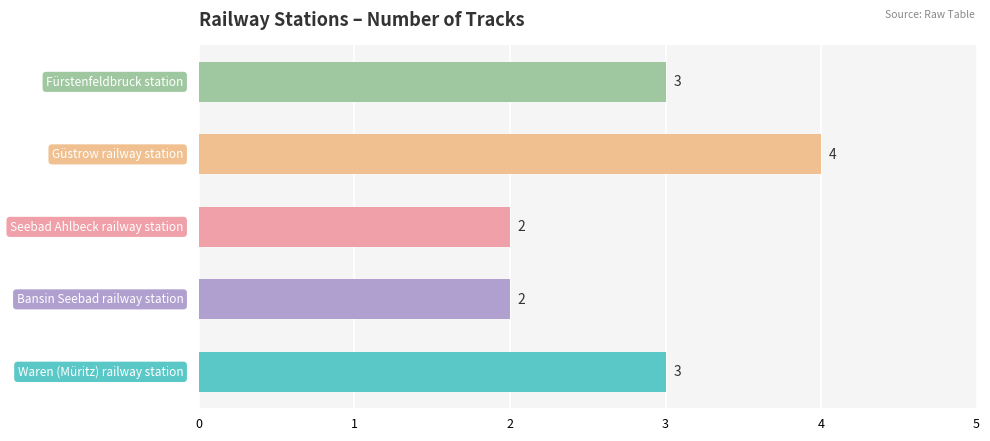

Reading top to bottom, extract all data points from this chart.

3	4	2	2	3